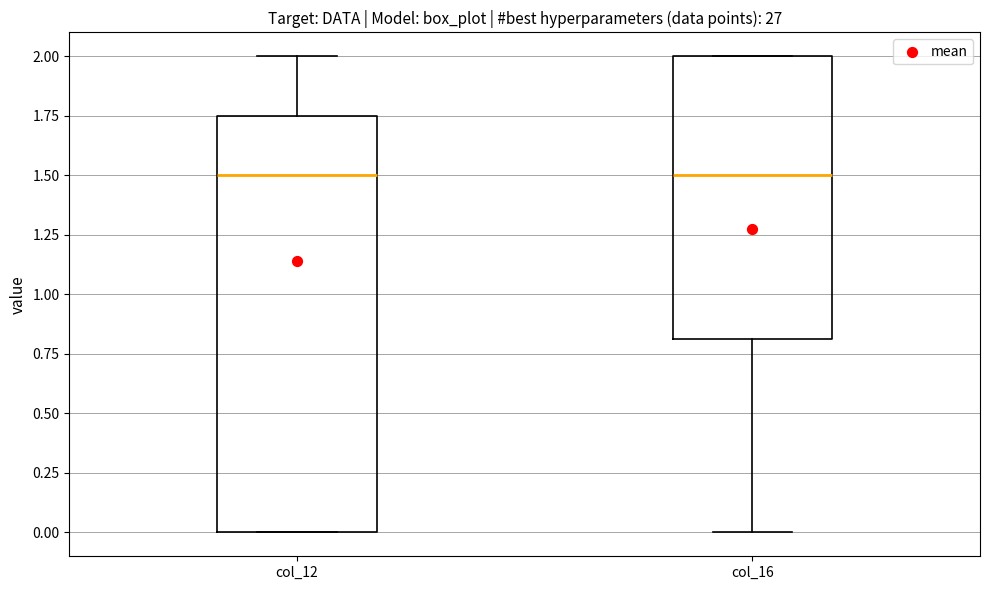

Reading left to right, transcribe this box plot: for each box, give where its median line is, the range the box spans, and where its two whiskers end, as read against the y-axis. The values are not printed on the chart, so give them approximately, as read against the axis.

col_12: median 1.50, box 0.00 to 1.75, whiskers 0.00 to 2.00
col_16: median 1.50, box 0.80 to 2.00, whiskers 0.00 to 2.00